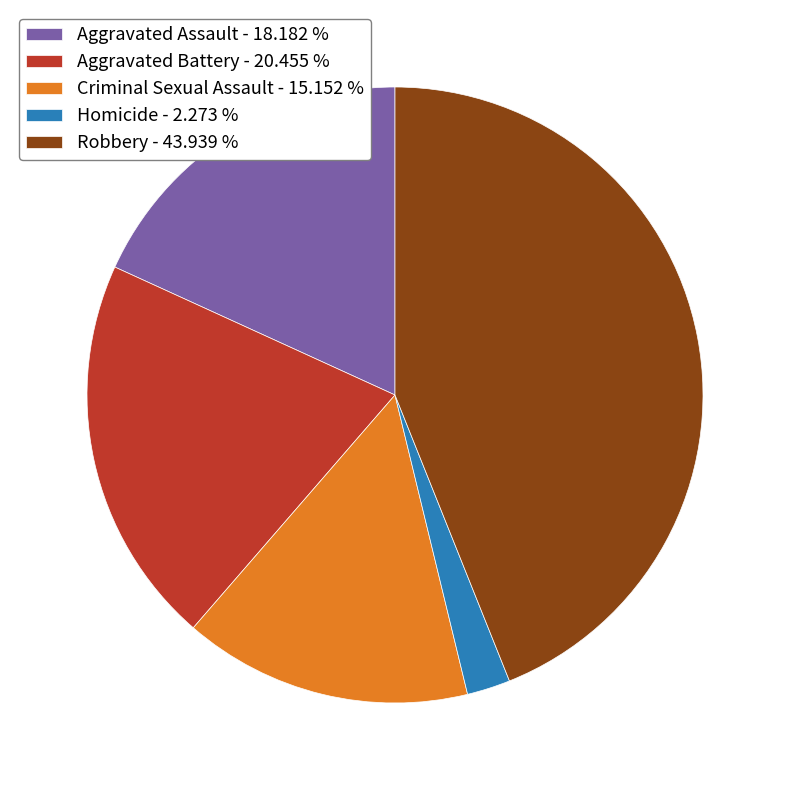

Do Aggravated Battery - 20.455 % and Homicide - 2.273 % together represent more than half of the pie?

No